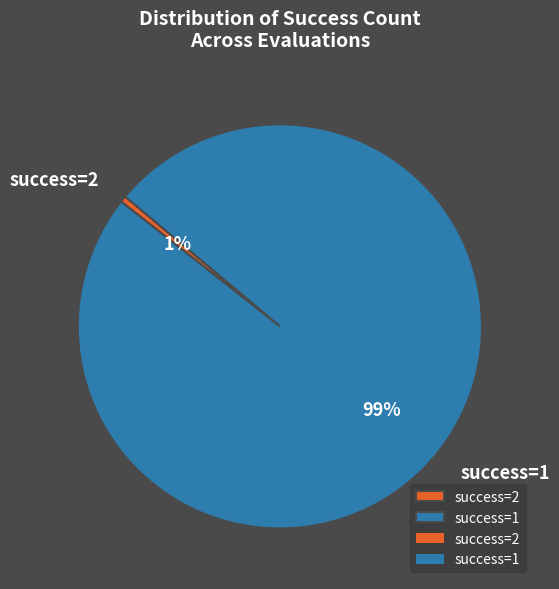

To the nearest percent, what portion does success=2 represent?

1%